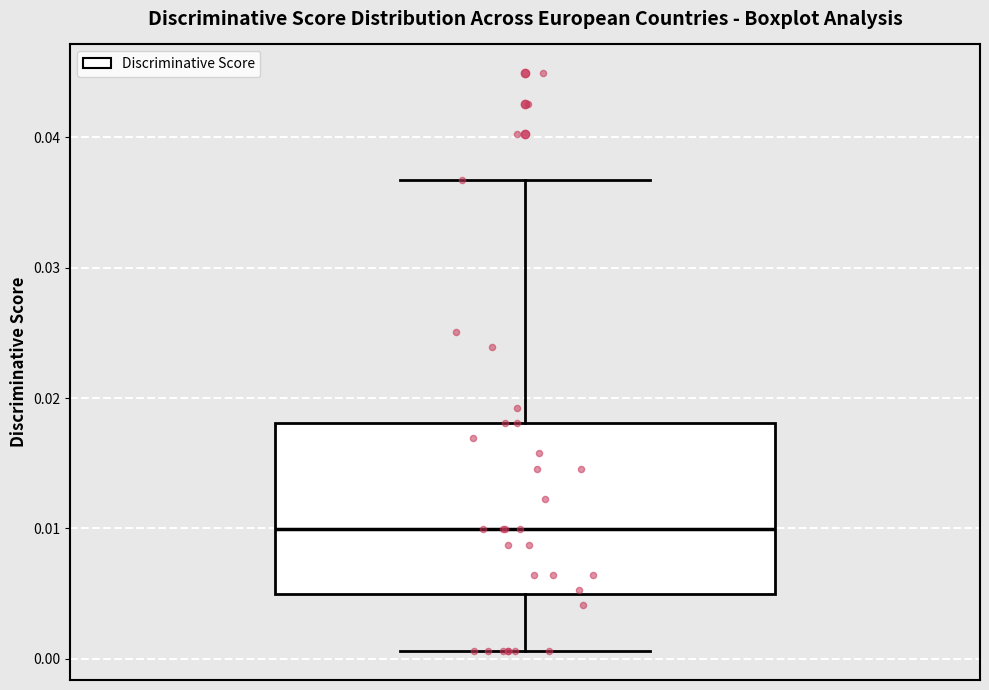

Transcribe this box plot: give where the median line is, the range the box spans, and where the two whiskers end, as read against the y-axis. The values are not printed on the chart, so give them approximately, as read against the axis.

median 0.010, box 0.005 to 0.018, whiskers 0.001 to 0.037